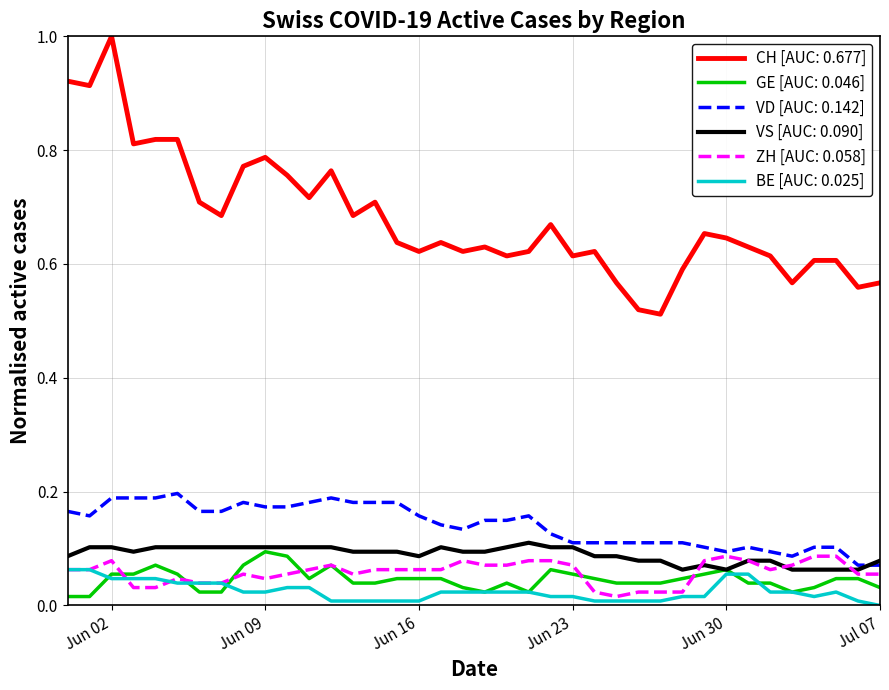

Which series has the largest total across all categories?

CH [AUC: 0.677]